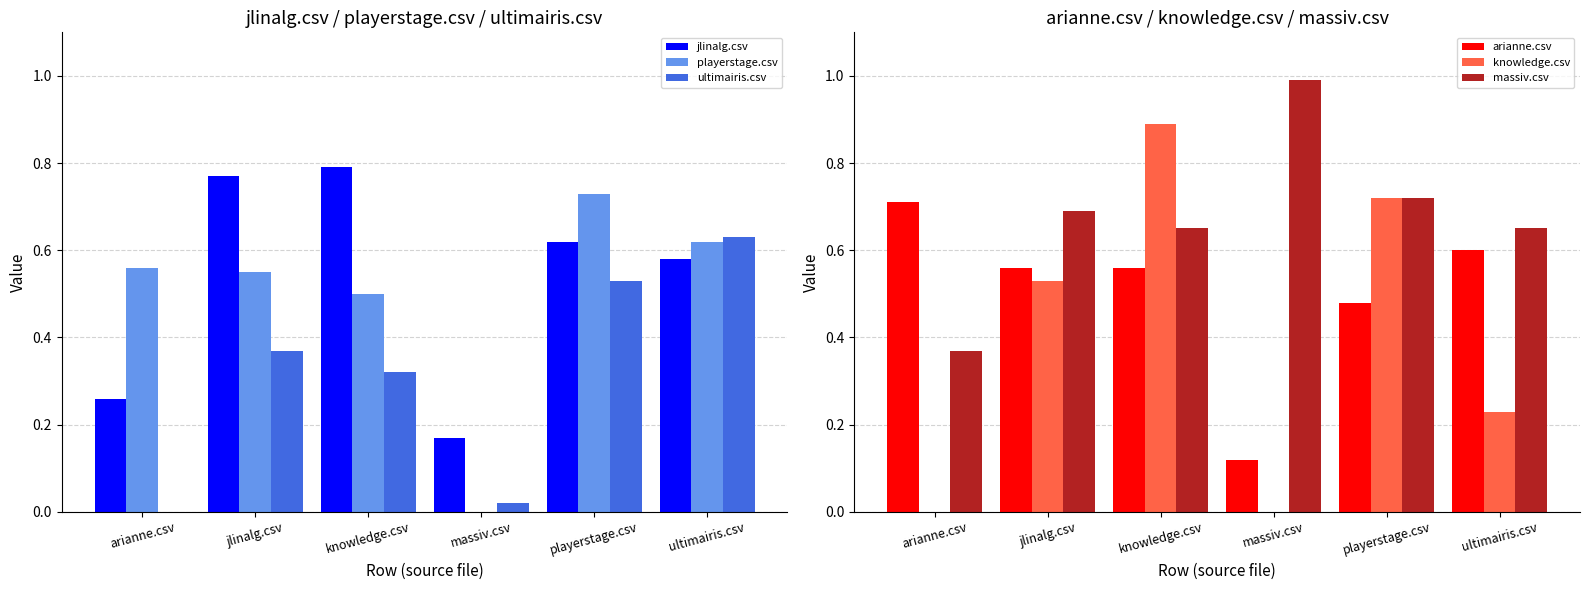

The value of massiv.csv at knowledge.csv is 0.7. True or false?

True